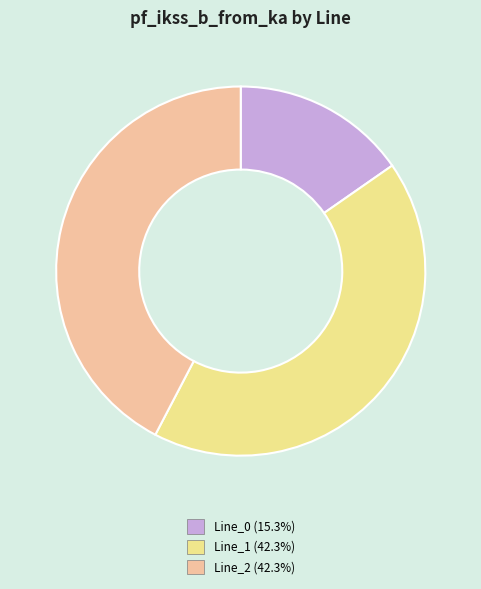

How many segments does this pie chart have?

3